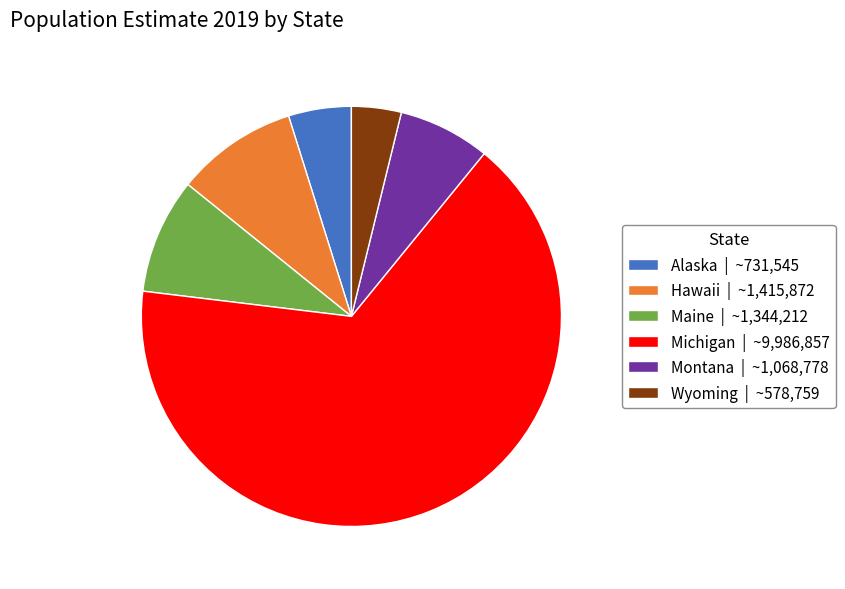

How many slices are in this pie chart?

6